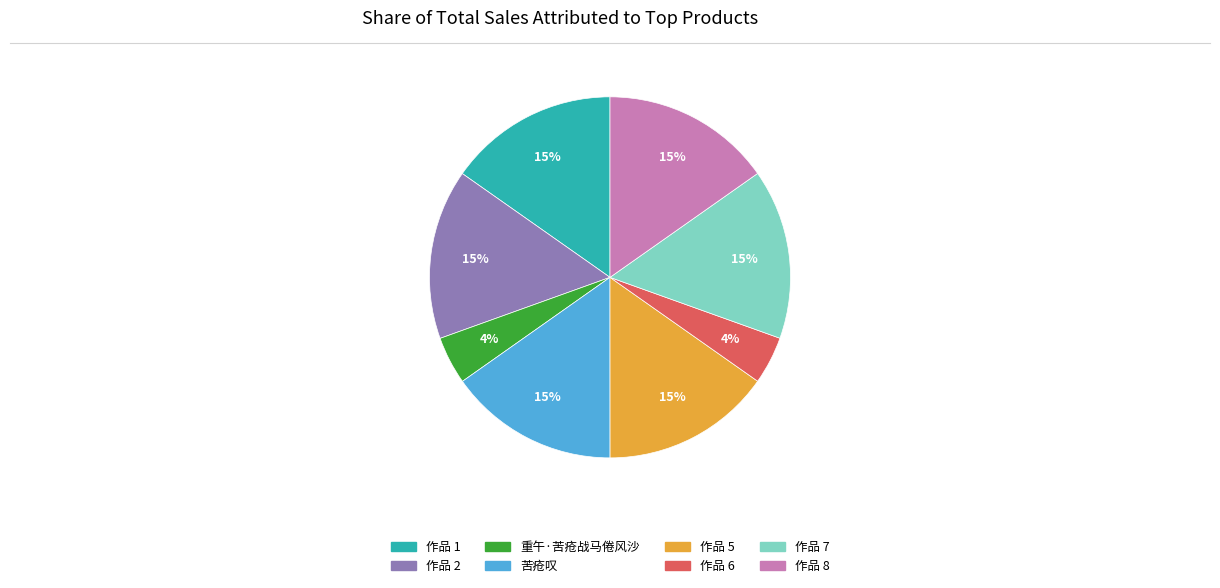

Is there a majority slice in this chart?

No